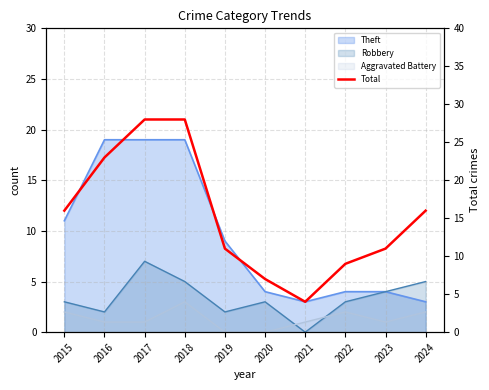

Rank the categories by value from highest to lowest.

2017, 2018, 2016, 2015, 2024, 2019, 2023, 2022, 2020, 2021